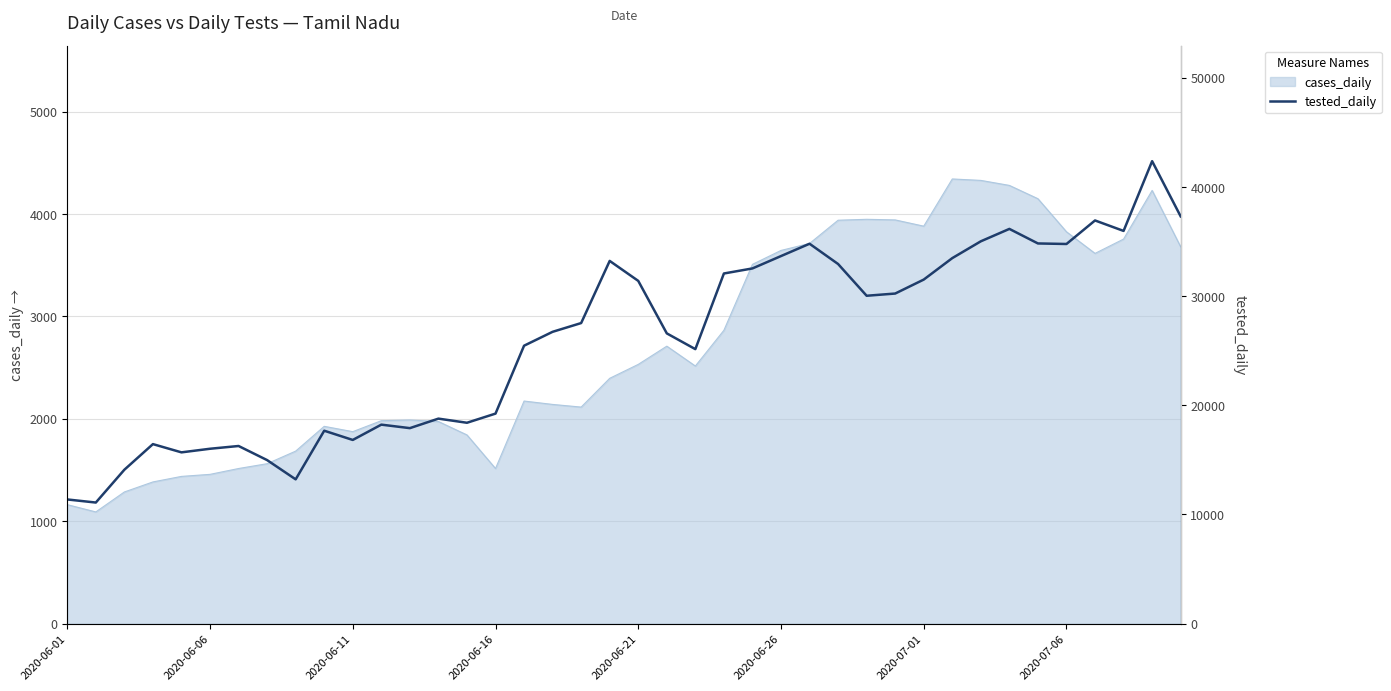

What is the highest value of the cases_daily series?

4343